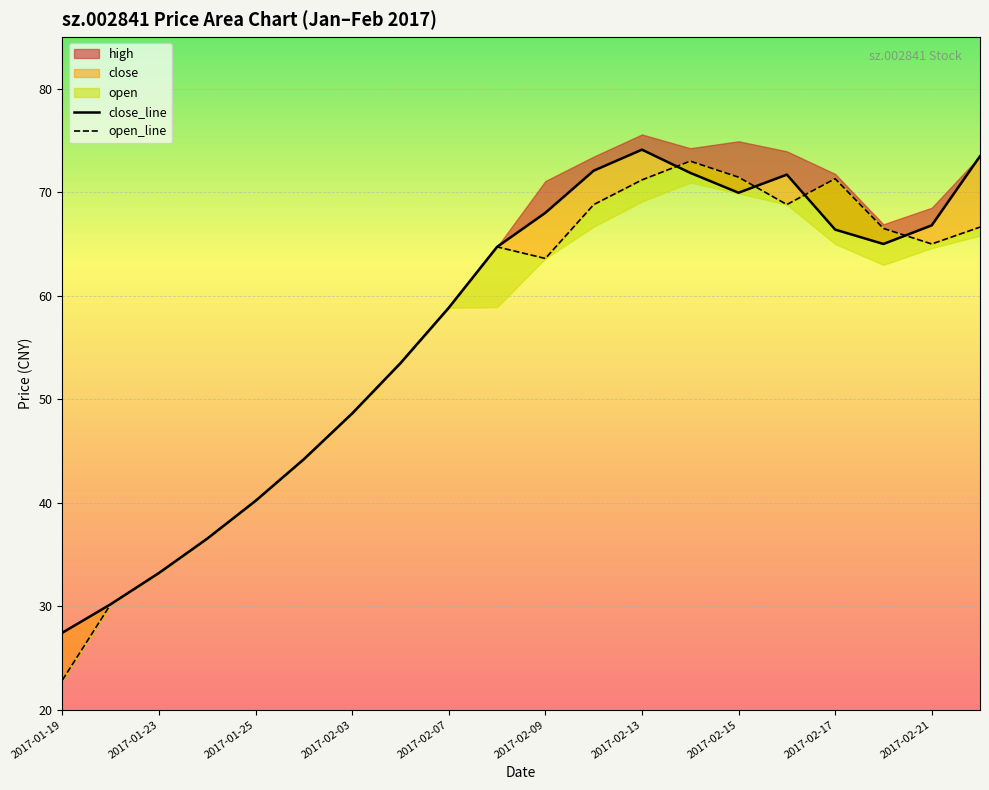

True or false: open_line has more than 1 interior local peaks.

True